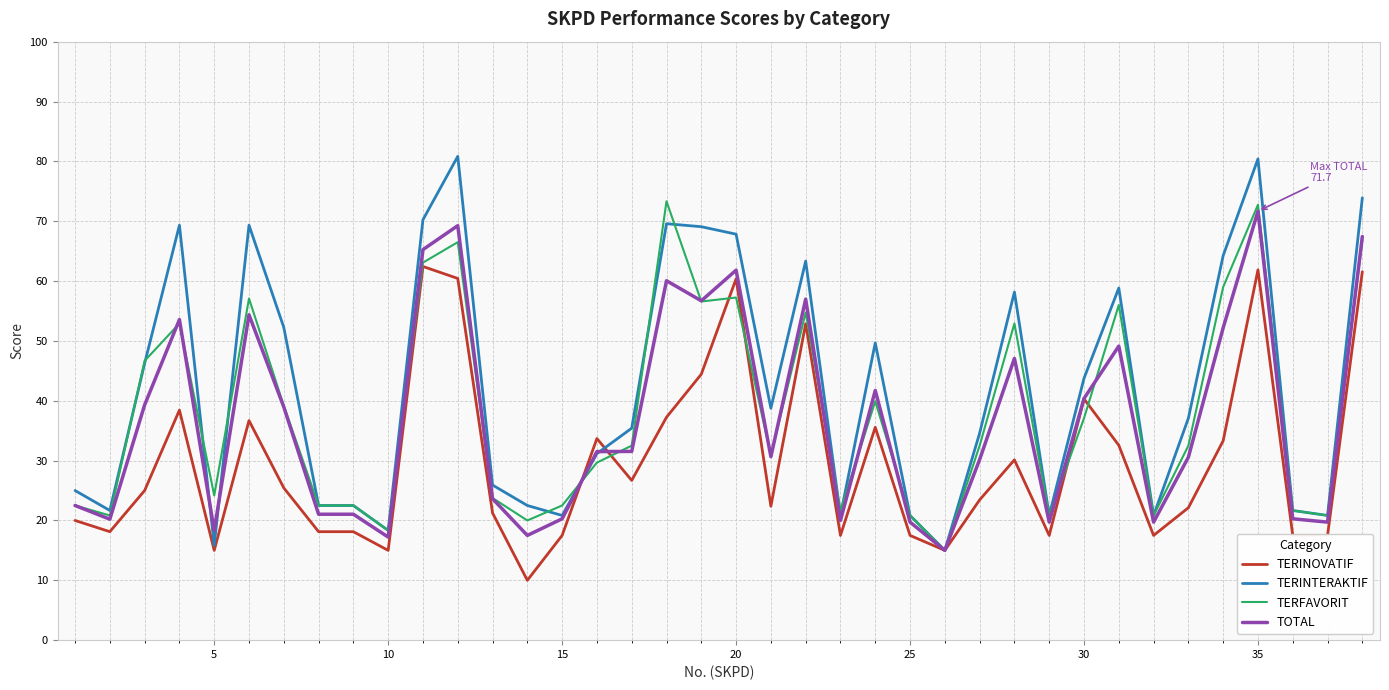

Which series has the largest range (max minus min)?

TERINTERAKTIF